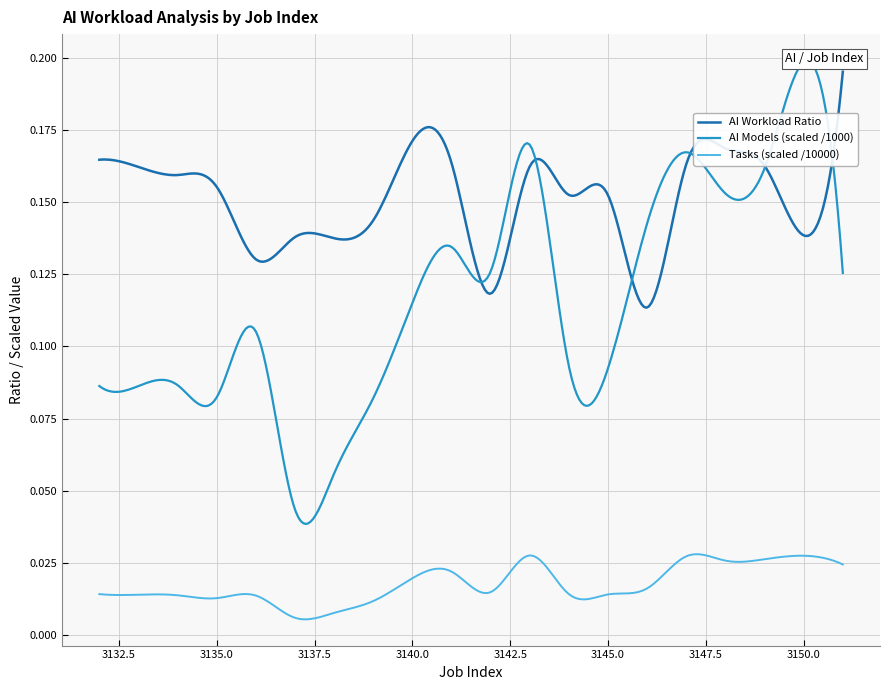

True or false: AI_models_scaled and AI_Workload_Ratio intersect in this chart.

True